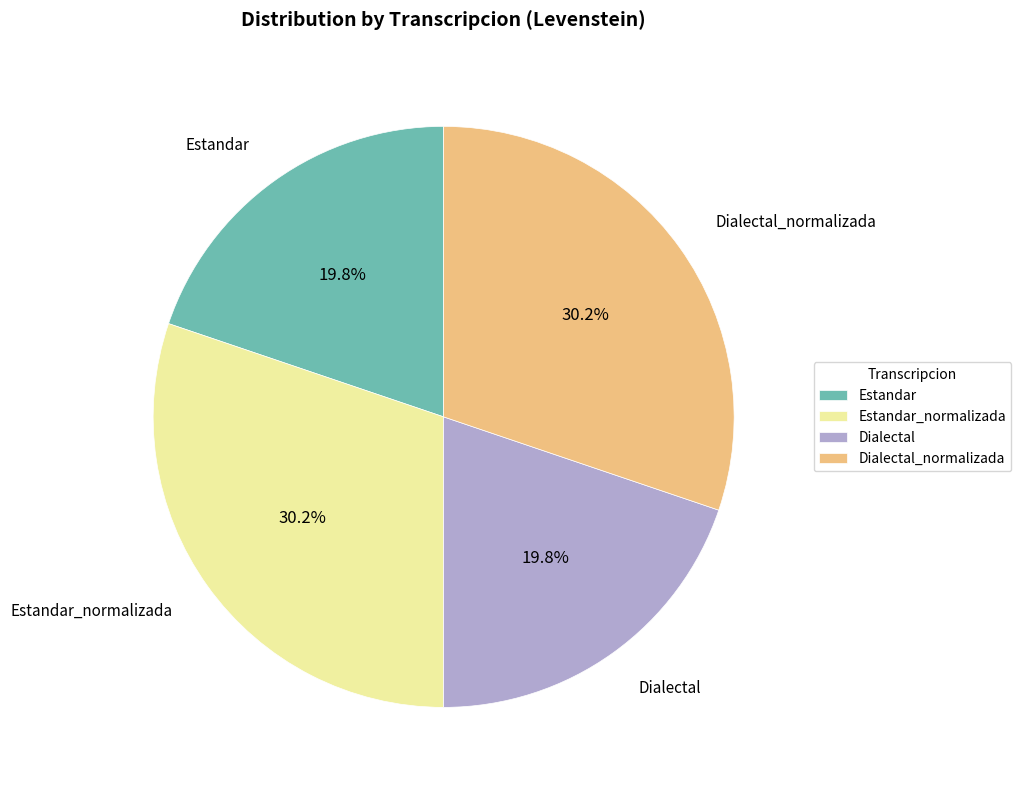

What percentage is the Dialectal_normalizada slice, to the nearest percent?

30%